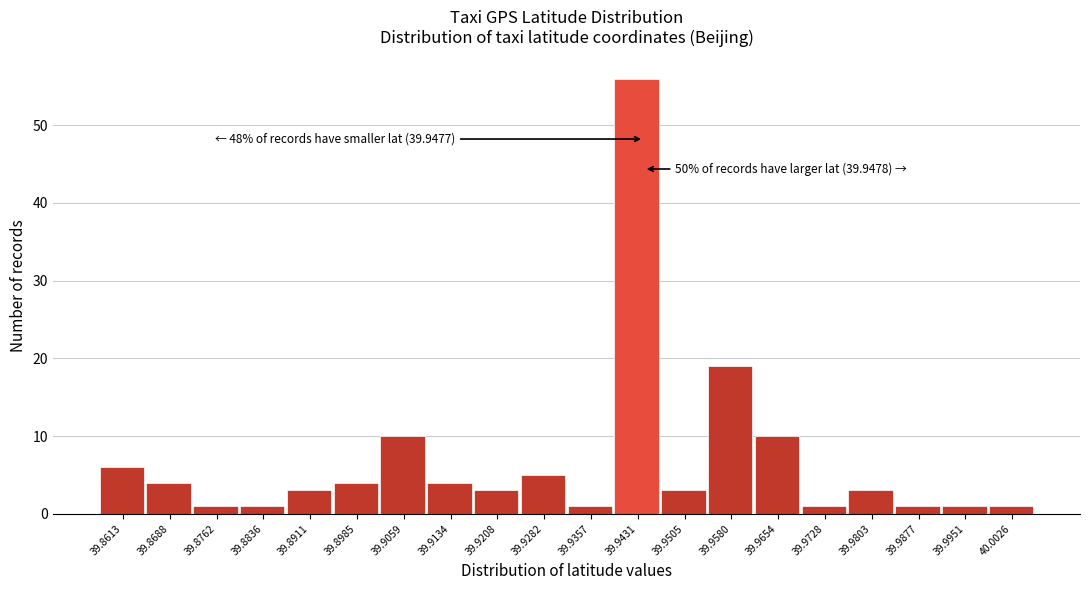

Reading left to right, what are all the values shown in this chart?

6	4	1	1	3	4	10	4	3	5	1	56	3	19	10	1	3	1	1	1